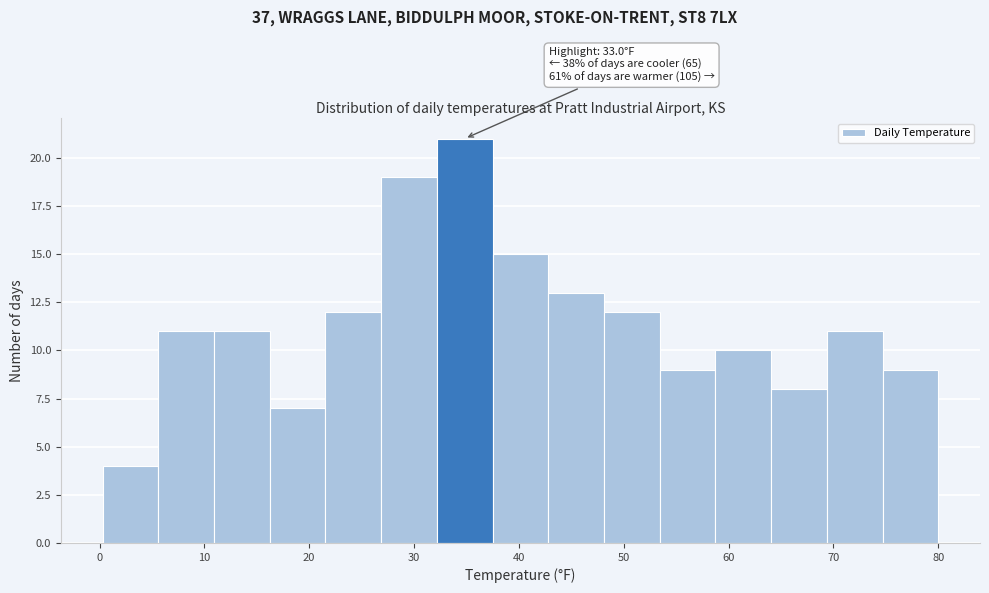

Over which range of the x-axis is the bar tallest?

32 to 37